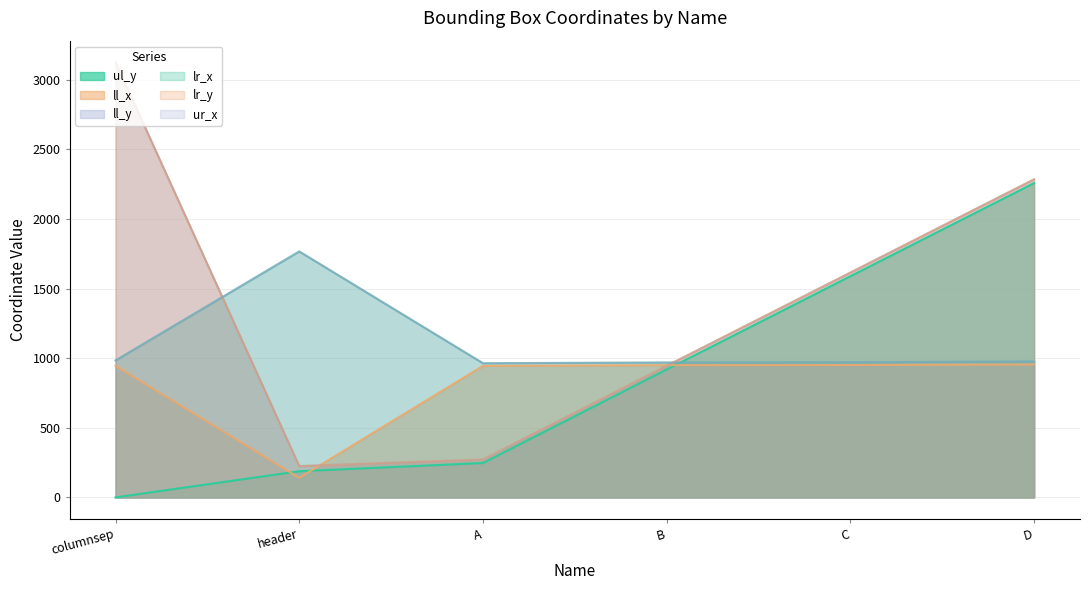

Which series changed the most between B and D?

ll_y